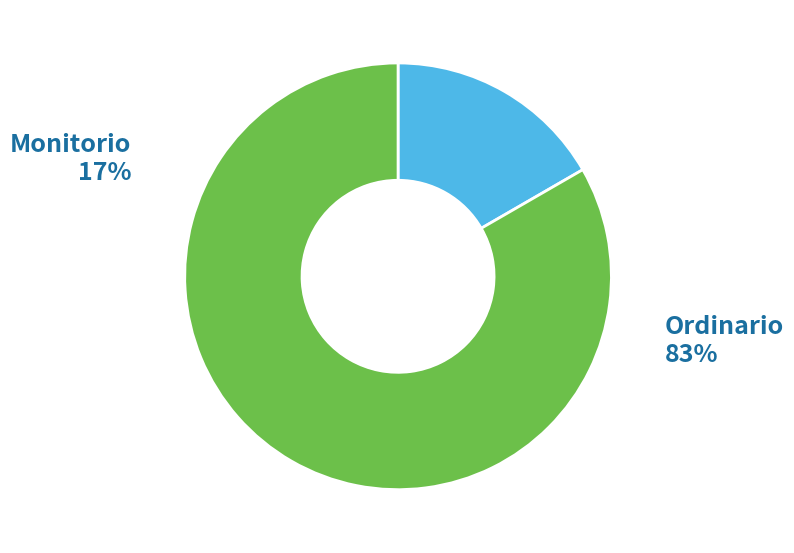

Is there a majority slice in this chart?

Yes